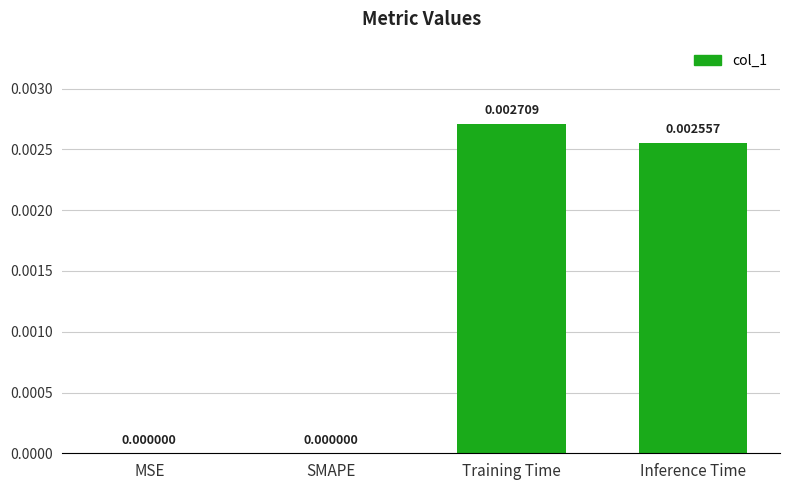

Which category has the highest value across all series?

Training Time